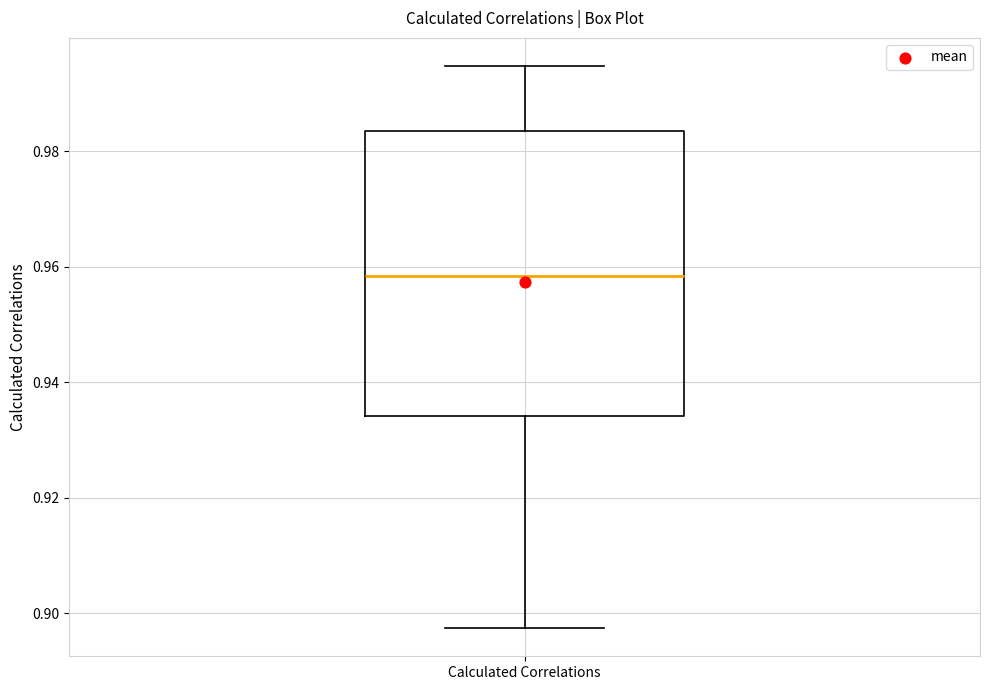

Read this box plot against the y-axis: the position of the median line, the range covered by the box, and the ends of both whiskers. The values are not printed on the chart, so give them approximately, as read against the axis.

median 0.958, box 0.934 to 0.984, whiskers 0.898 to 0.994